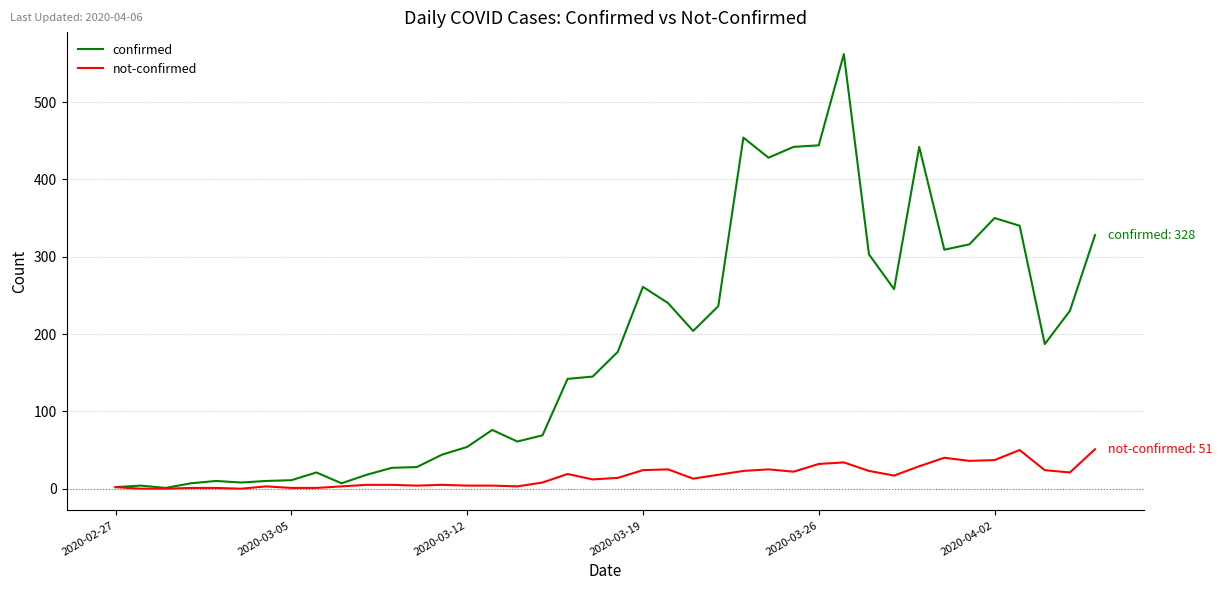

What is the difference between the maximum and minimum values in the confirmed series?

561